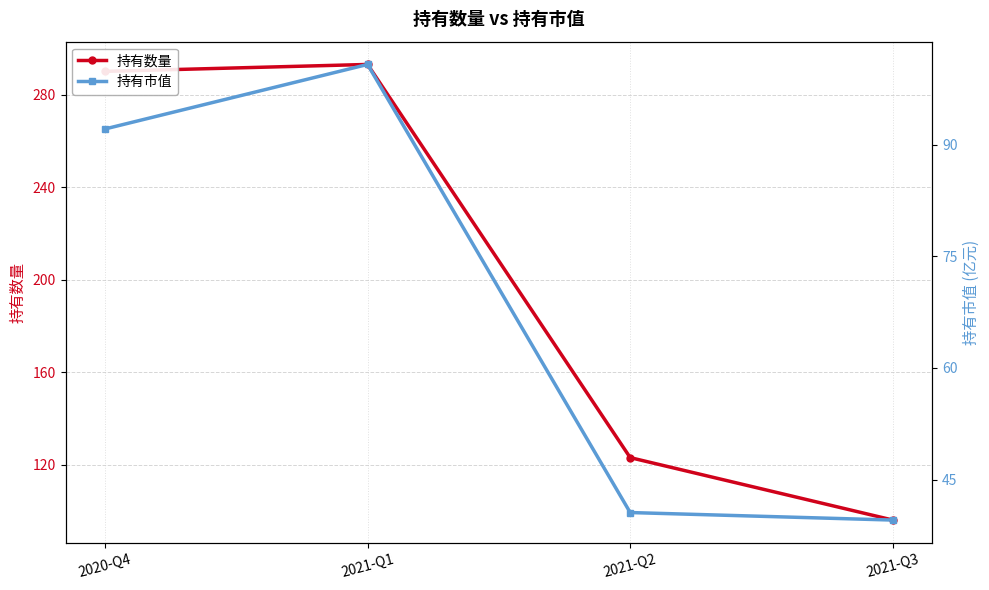

At which category is the sum across all series the highest?

2021-Q1